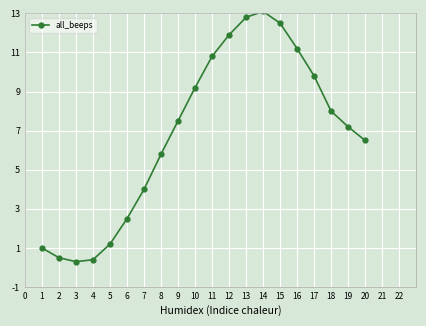

Which label corresponds to the largest value in the chart?

14